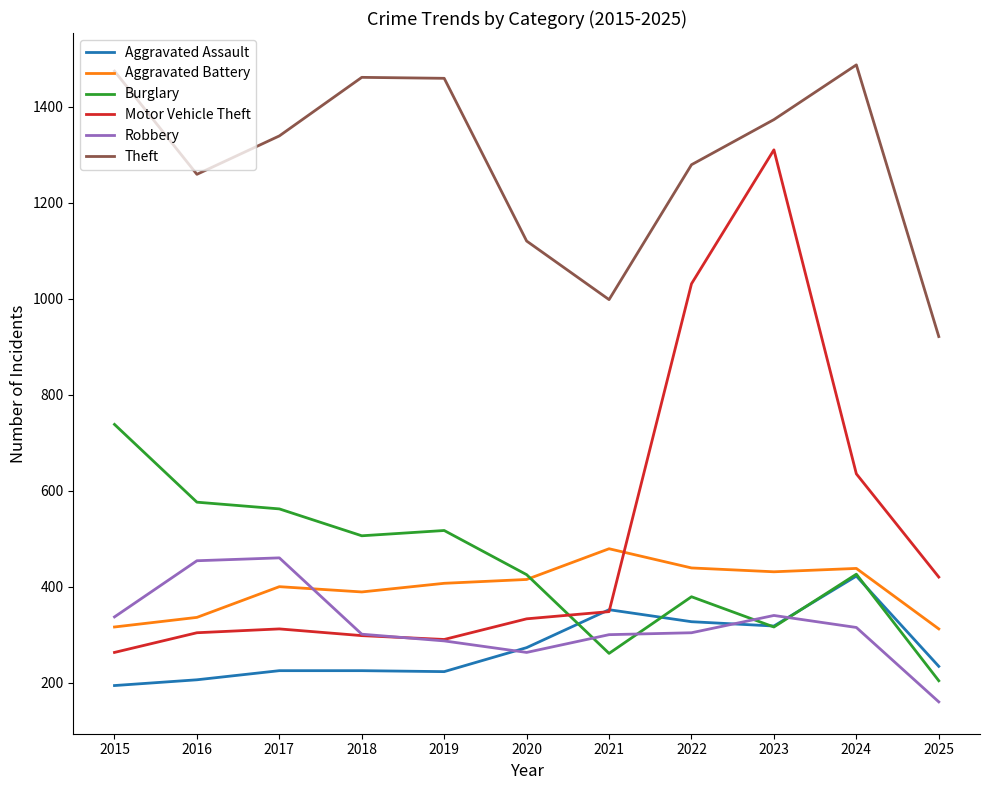

The Burglary series shows 316 at 2023. True or false?

True